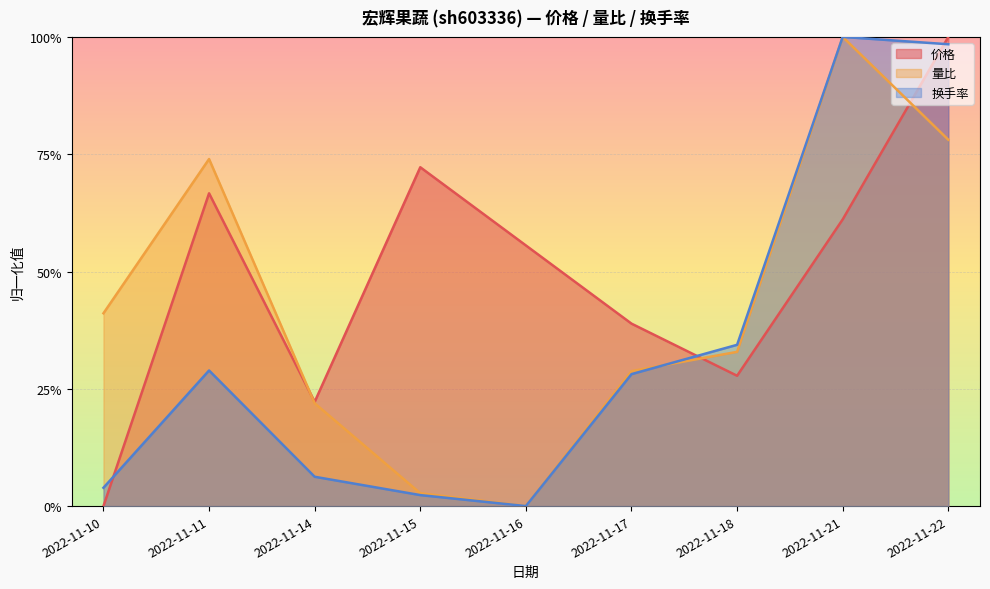

How many times do 换手率 and 价格 cross each other?

3